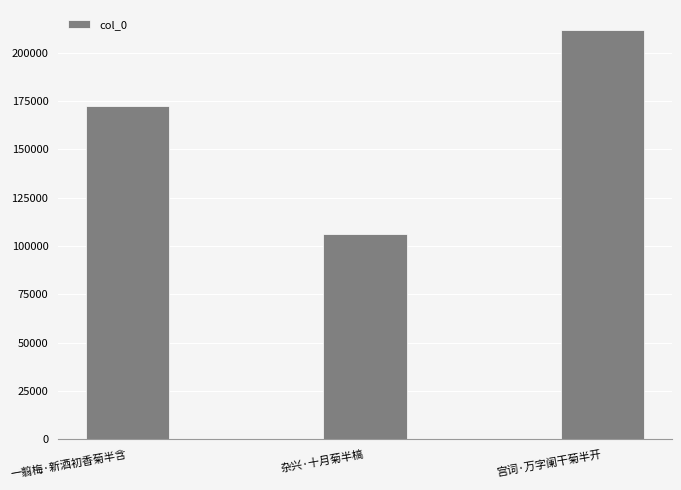

List the labels in order of value, smallest first.

杂兴·十月菊半槁, 一翦梅·新酒初香菊半含, 宫词·万字阑干菊半开